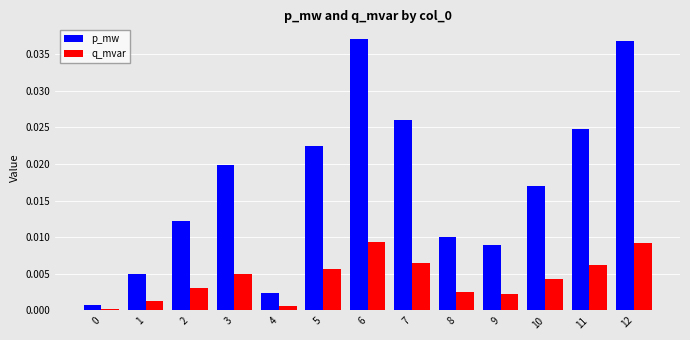

Which series has the largest range (max minus min)?

p_mw